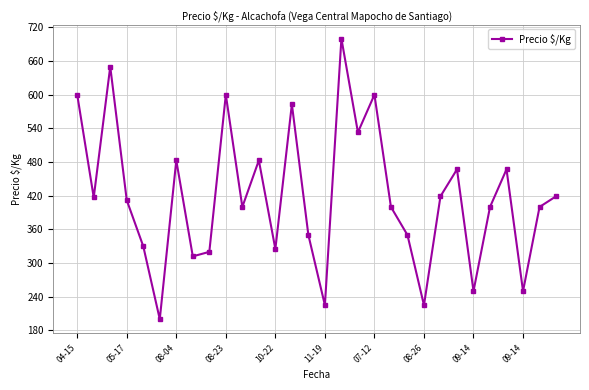

True or false: the data has more than 0 interior local peaks.

True